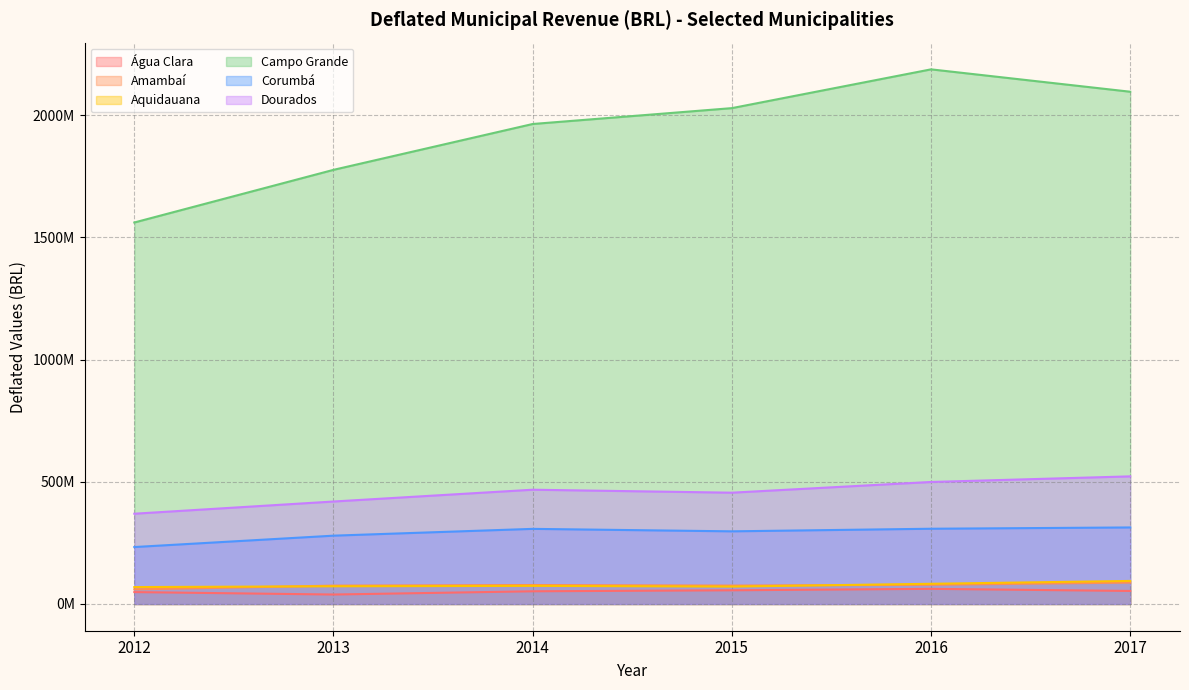

In Amambaí, how many points are higher than both neighbors (excluding endpoints)?

1